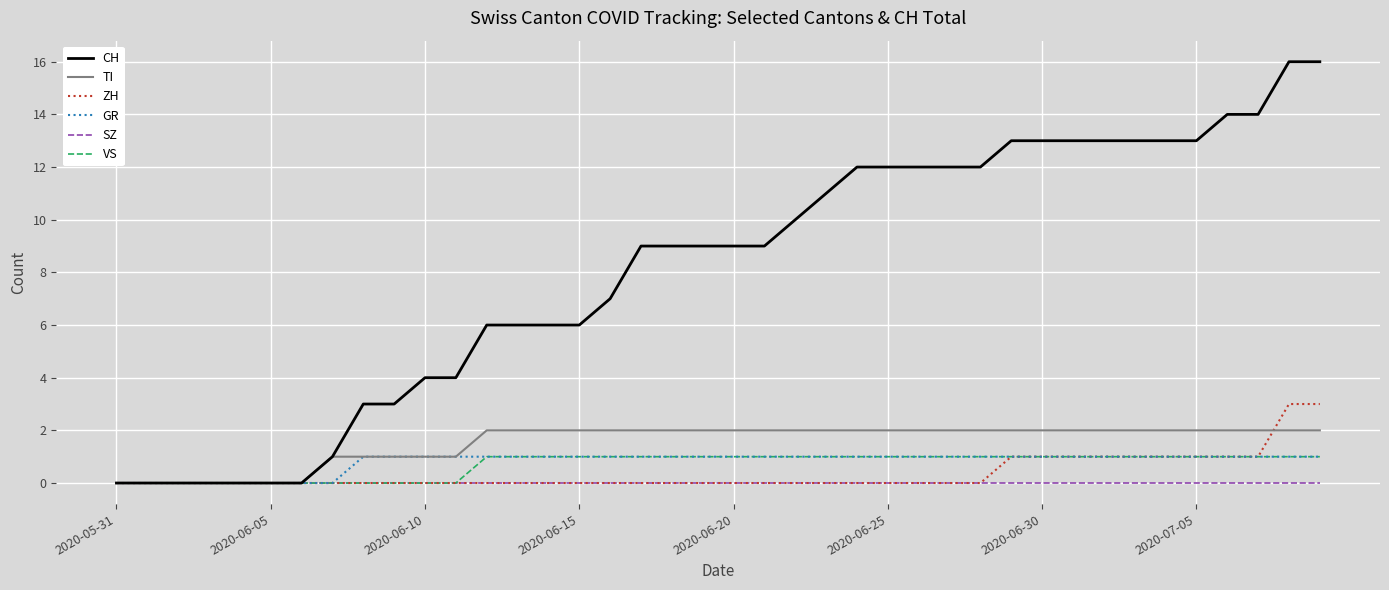

Which series has the largest total across all categories?

CH